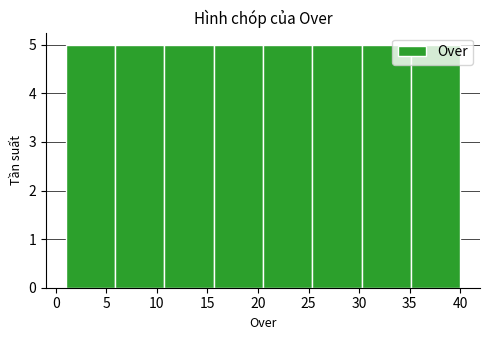

Reading left to right, list every bar in this chart as the range it spans on the x-axis followed by its height. Neither the bar edges nor the heights are printed on the chart, so give them approximately, as read against the axes.

1.0 to 6.0: 5
6.0 to 11.0: 5
11.0 to 15.5: 5
15.5 to 20.5: 5
20.5 to 25.5: 5
25.5 to 30.5: 5
30.5 to 35.0: 5
35.0 to 40.0: 5